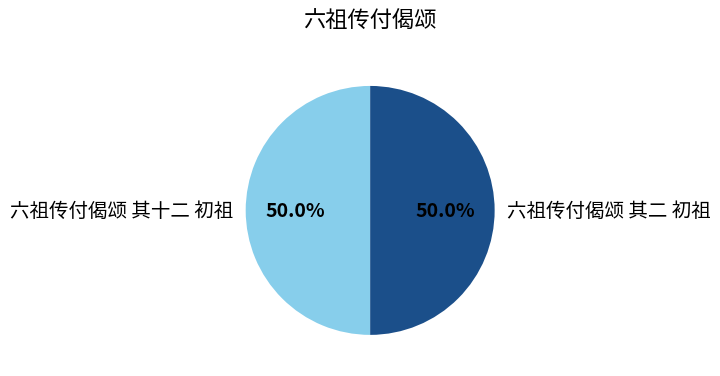

How many segments does this pie chart have?

2